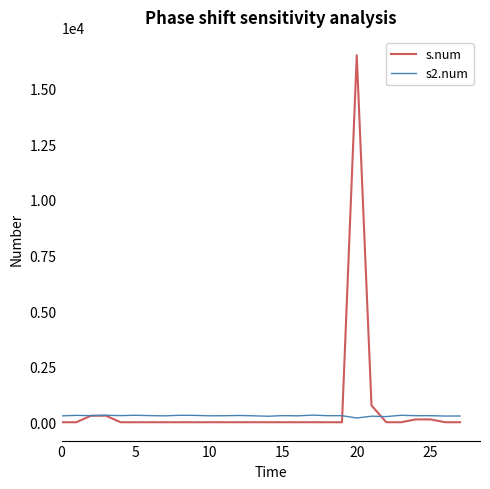

List the series in order of their peak value, lowest first.

s2.num, s.num